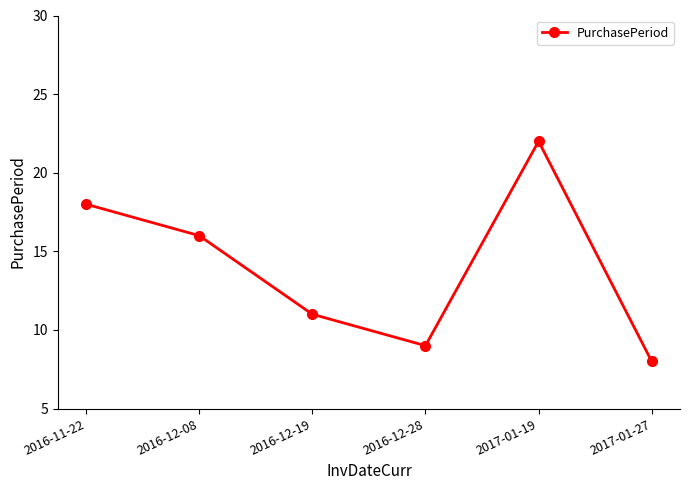

List the labels in order of value, smallest first.

2017-01-27, 2016-12-28, 2016-12-19, 2016-12-08, 2016-11-22, 2017-01-19